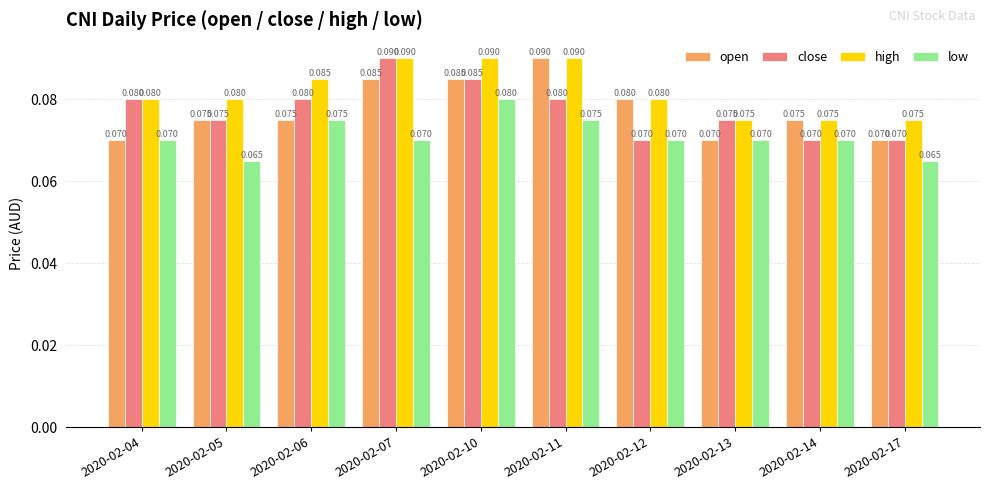

What is the total value across all series at 2020-02-07?

0.3